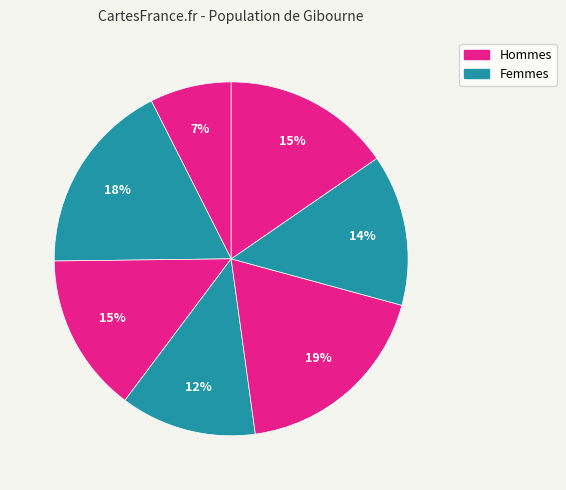

How many slices are in this pie chart?

7